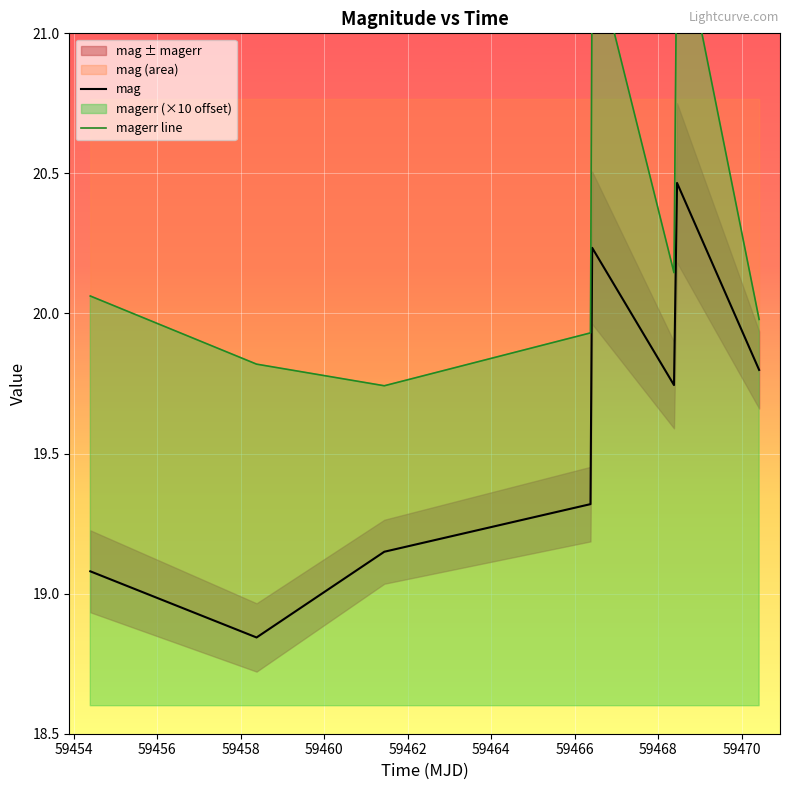

Between 59456 and 59464, which is larger?

59464